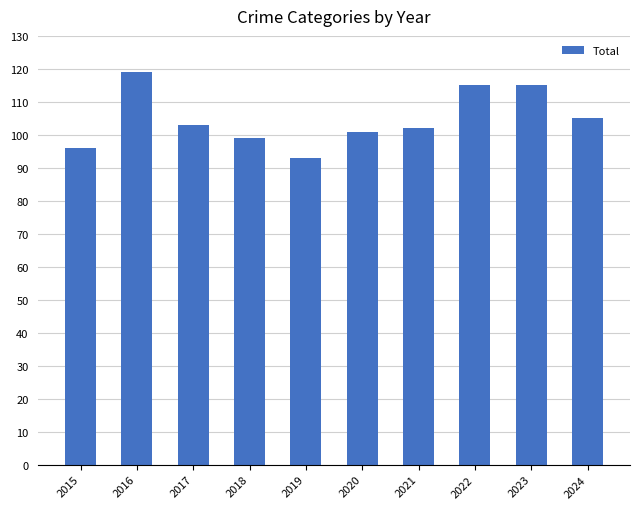

What is the sum of all values?

1048